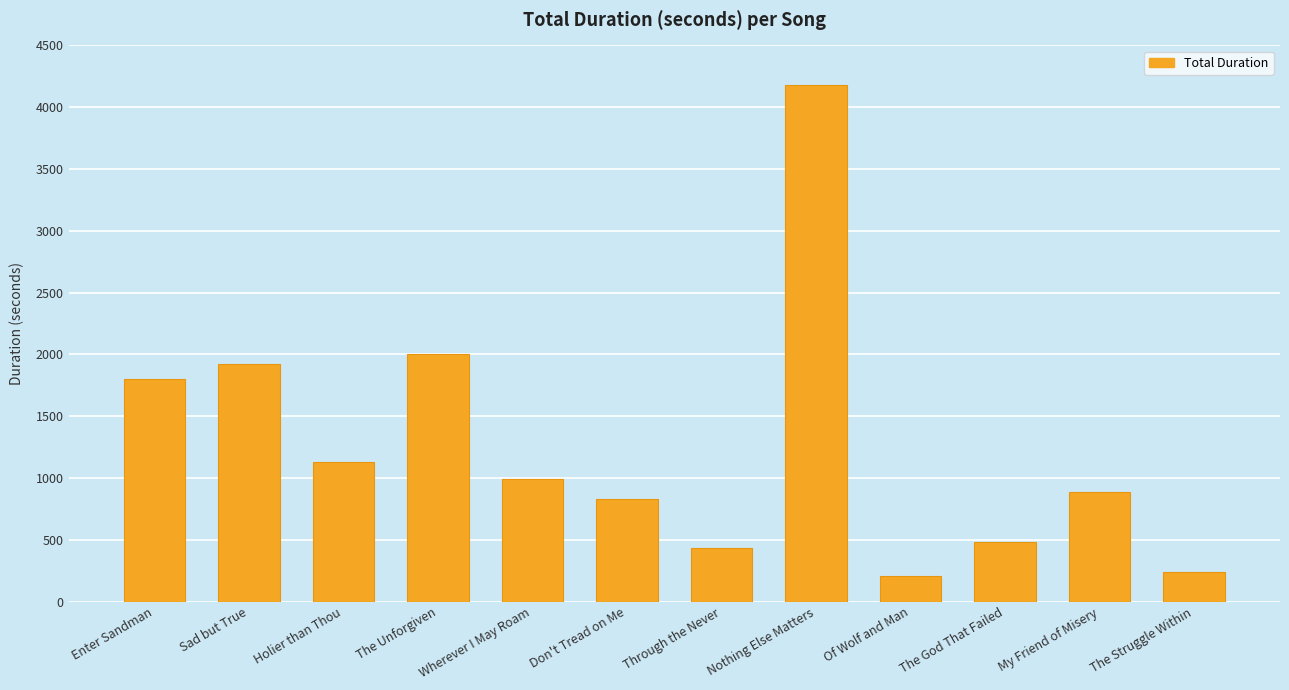

Which category has the highest value across all series?

Nothing Else Matters